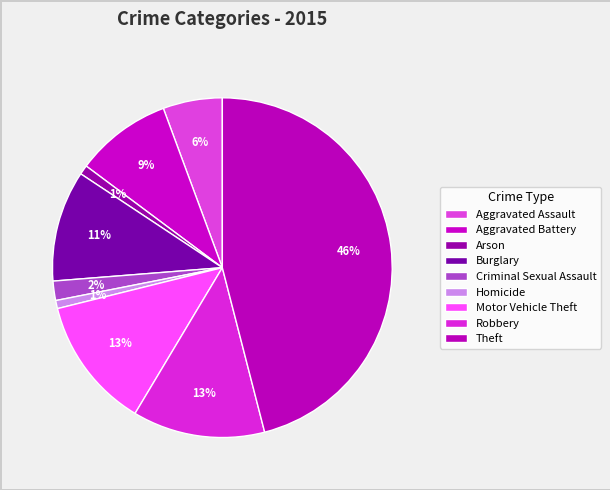

What is the total percentage of Theft and Burglary?

56.6%